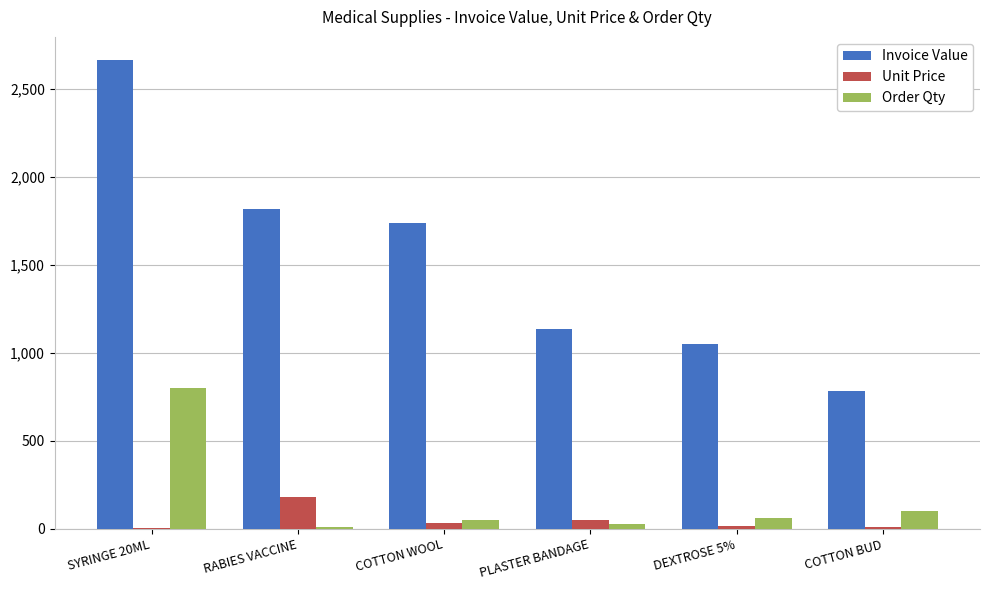

What is the sum of all Unit Price values?

292.8